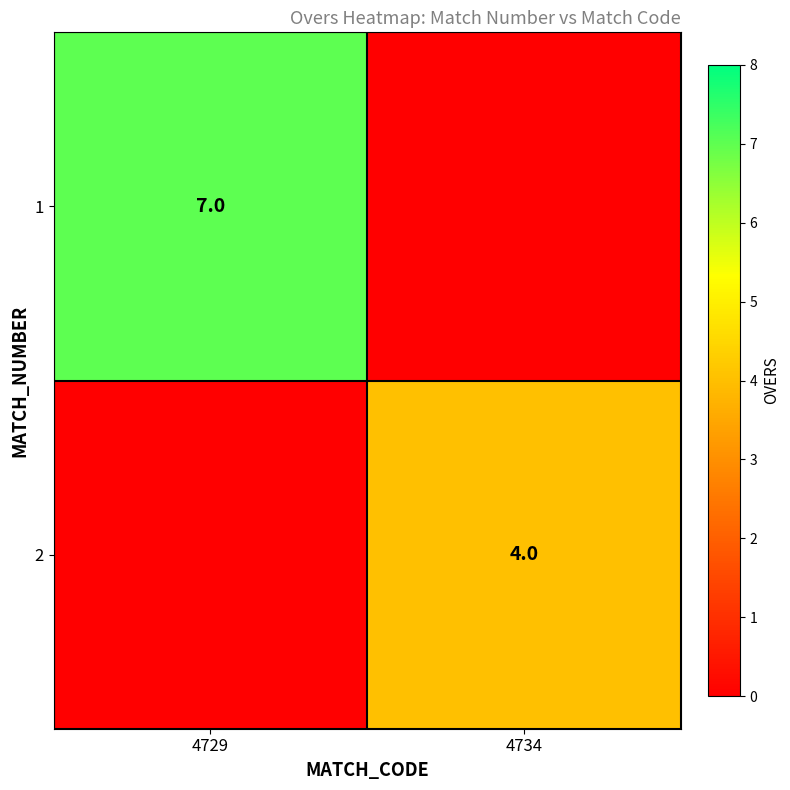

The 1 series shows 2 at 4729. True or false?

False